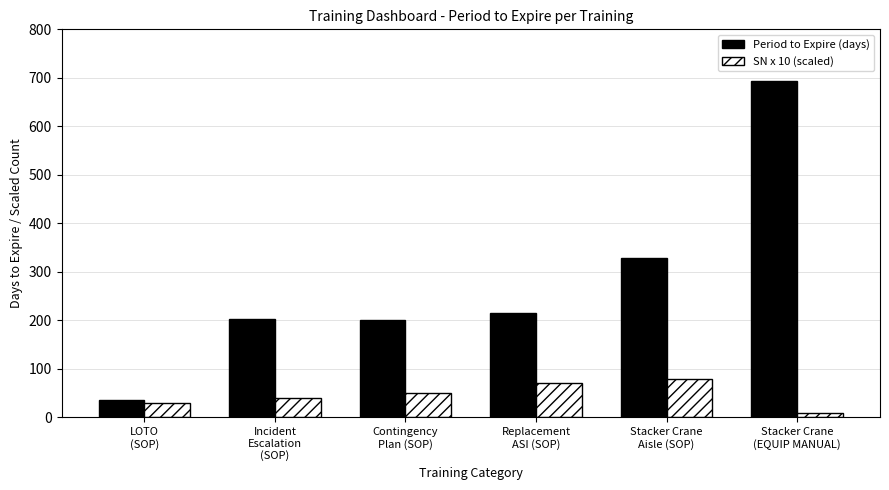

Which series has the largest range (max minus min)?

Period to Expire (days)